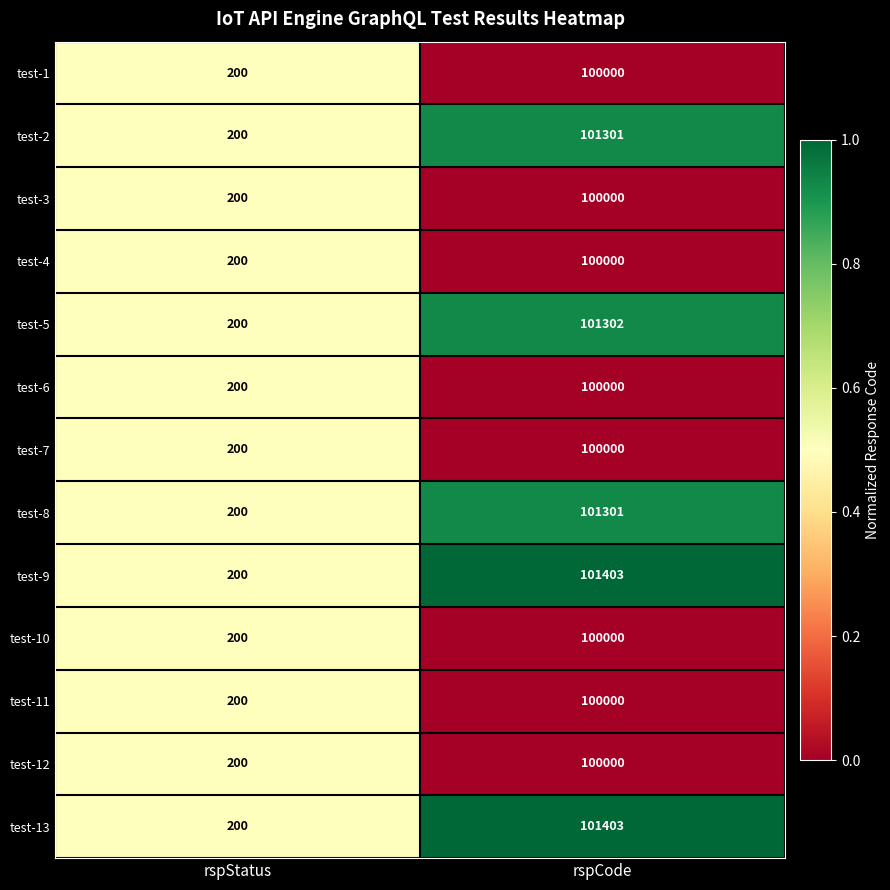

At which category is the sum across all series the highest?

rspCode